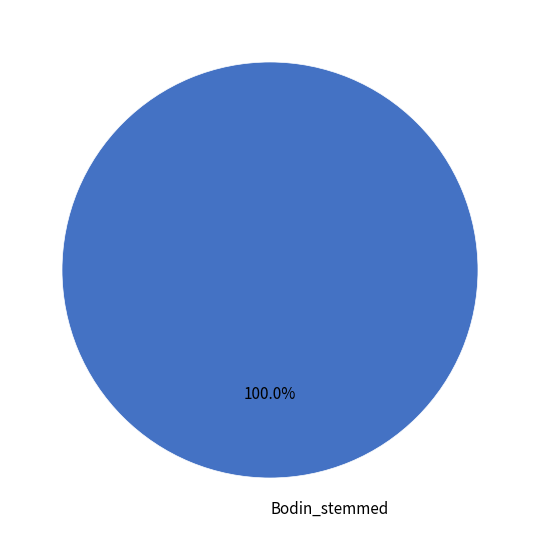

Is Bodin_stemmed the majority of the pie?

Yes